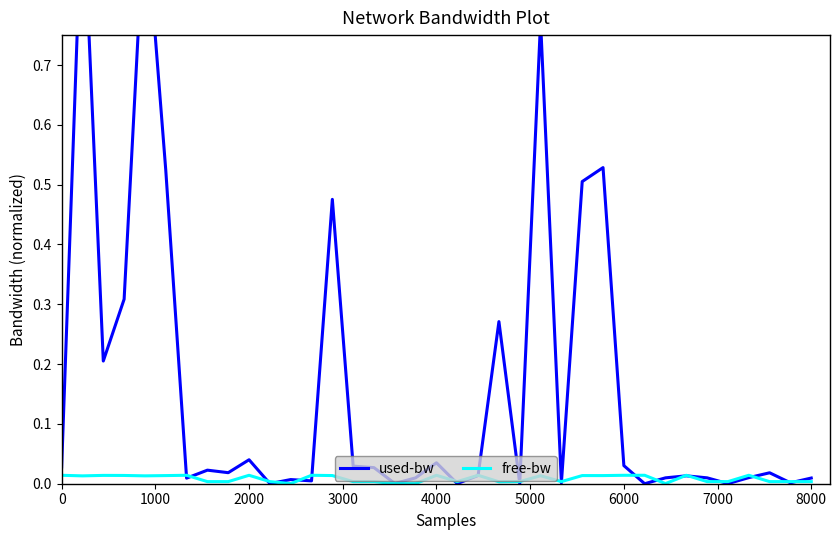

Is it true that used-bw equals 0.0 at 20?

False